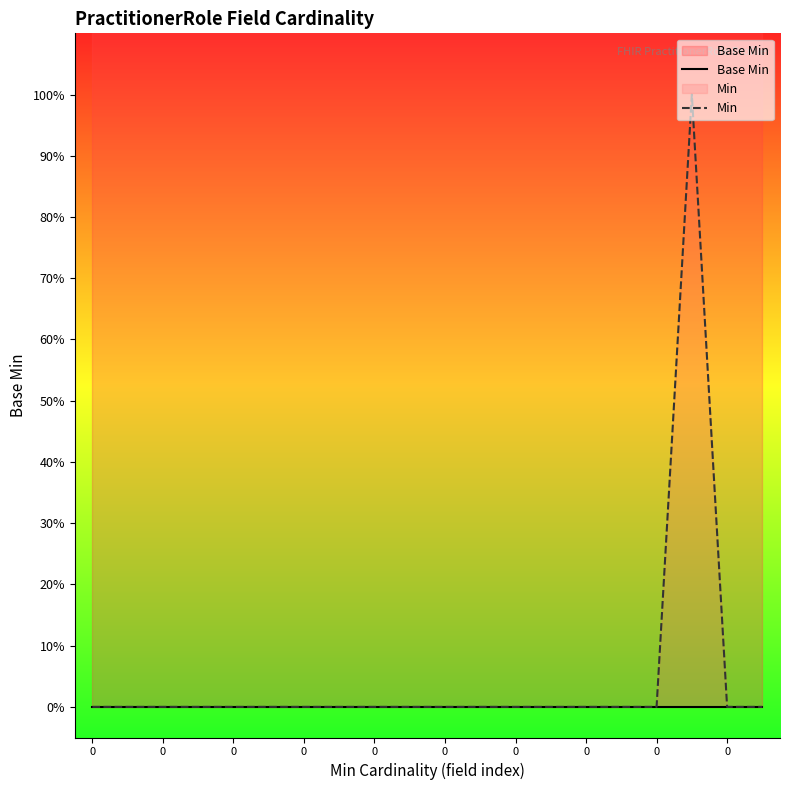

Which series has the largest total across all categories?

Base Min